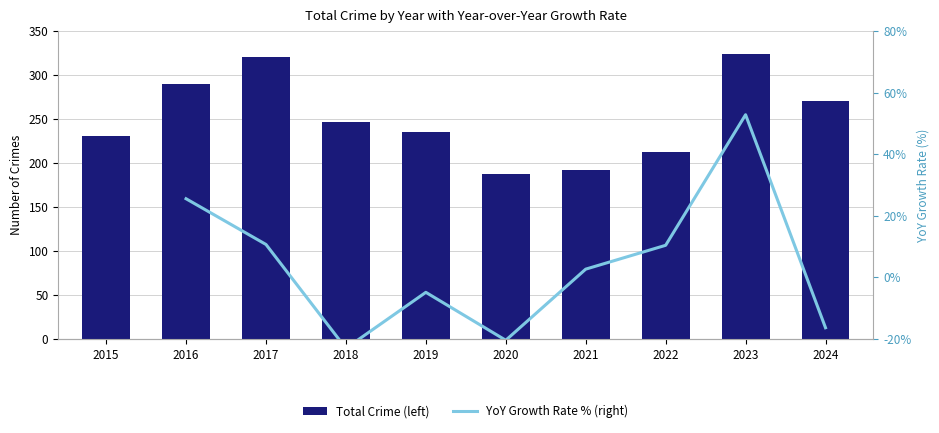

What is the difference between the highest and lowest values at 2019?

239.9